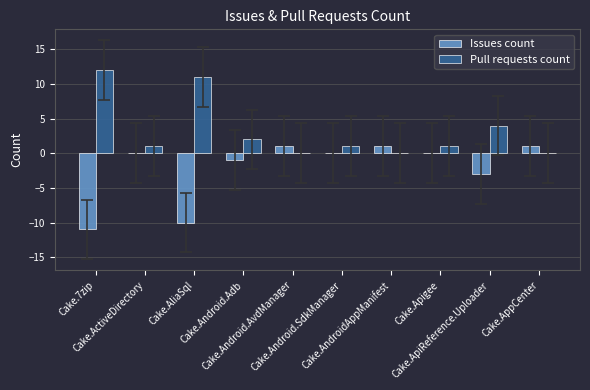

What is the spread (max minus min) of values at Cake.Android.SdkManager?

1